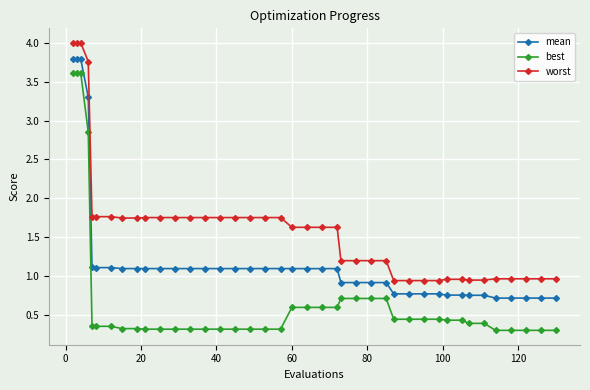

What is the average value of the mean series?

1.2